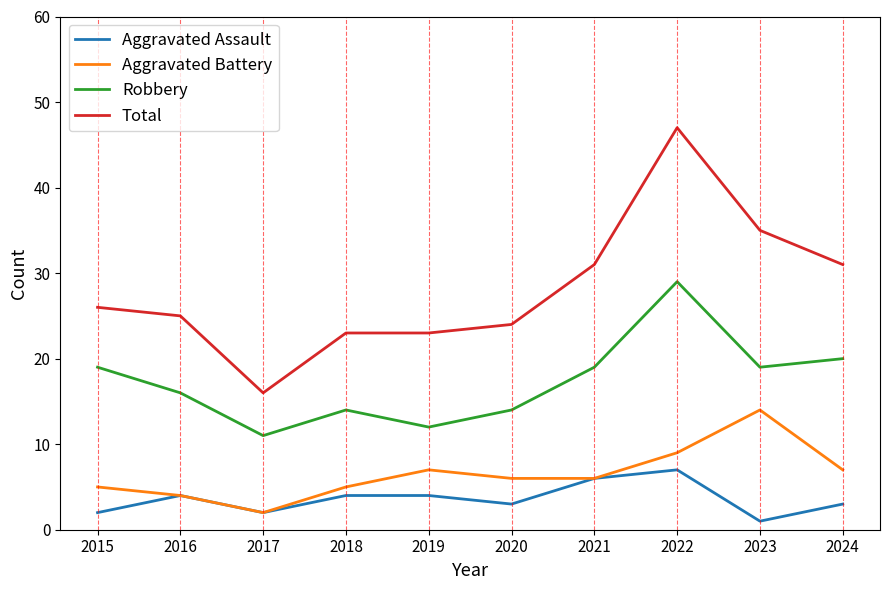

True or false: Total has a value of 10 at 2015.

False